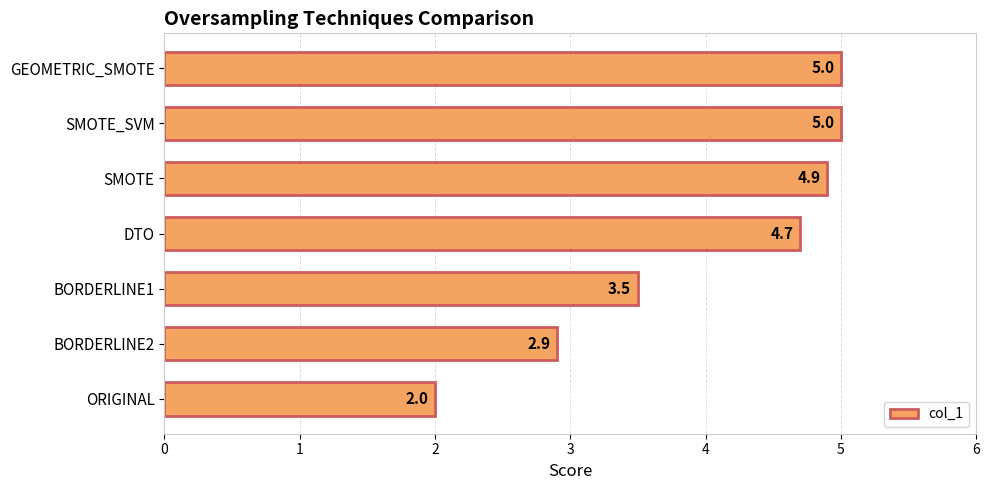

At which category does the chart reach its minimum across all series?

ORIGINAL